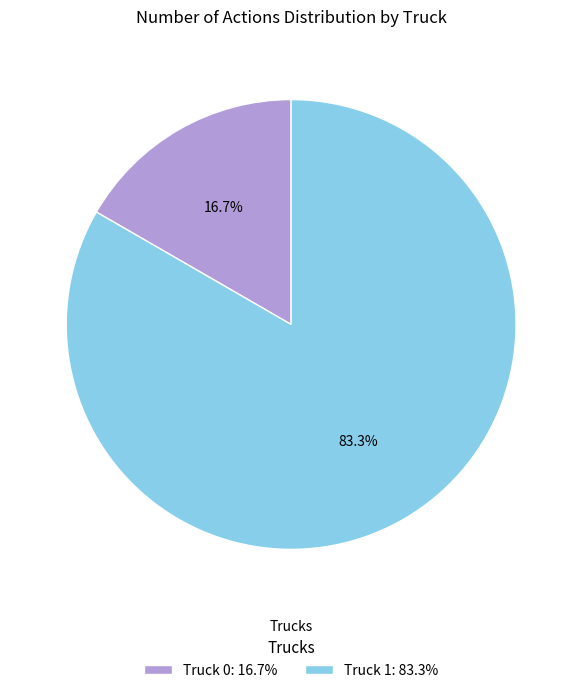

Which slice is the largest?

Truck 1